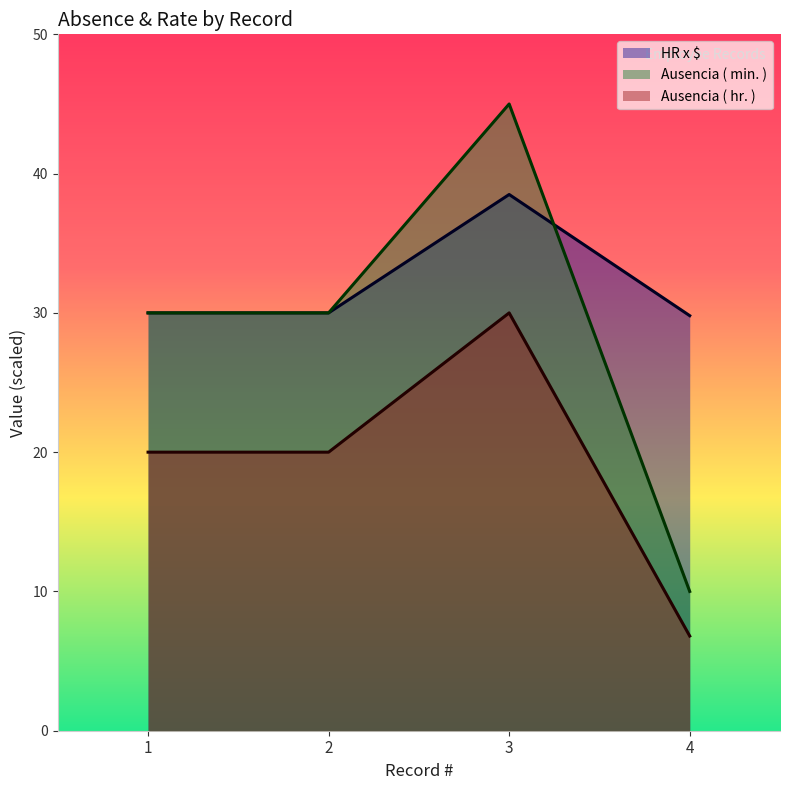

At which label does Ausencia ( min. ) first exceed 30?

3